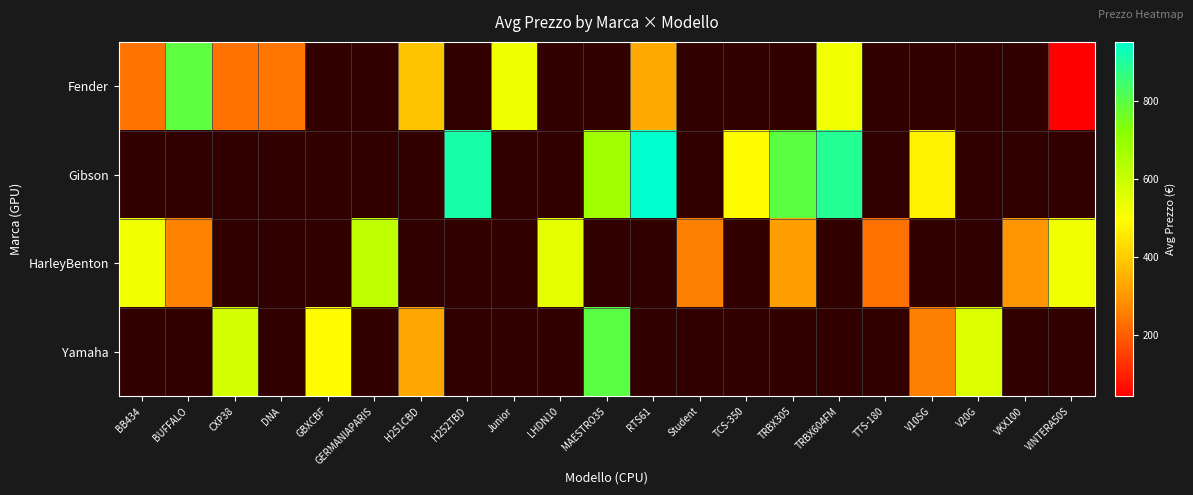

What is the spread (max minus min) of values at H251CBD?

56.2